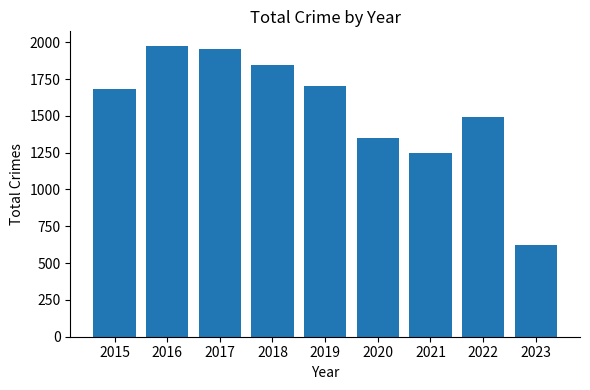

Approximately how many times larger is the value at 2020 compared to 2017?

0.7